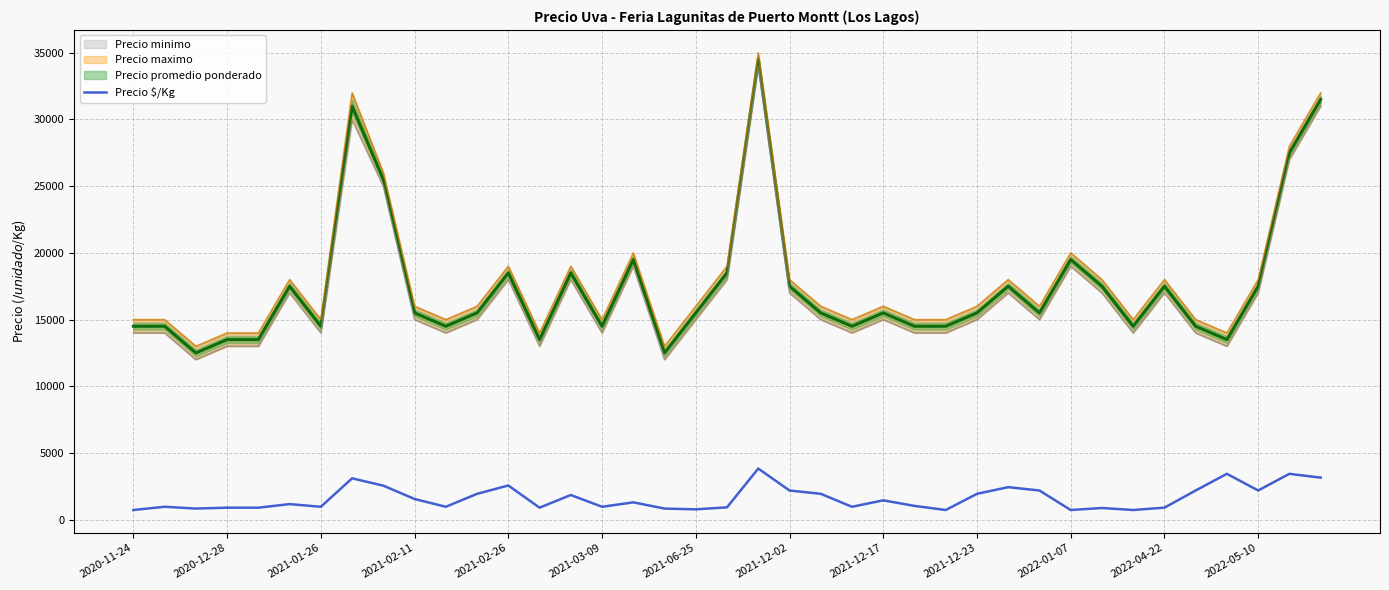

True or false: the data has more than 2 interior local peaks.

True